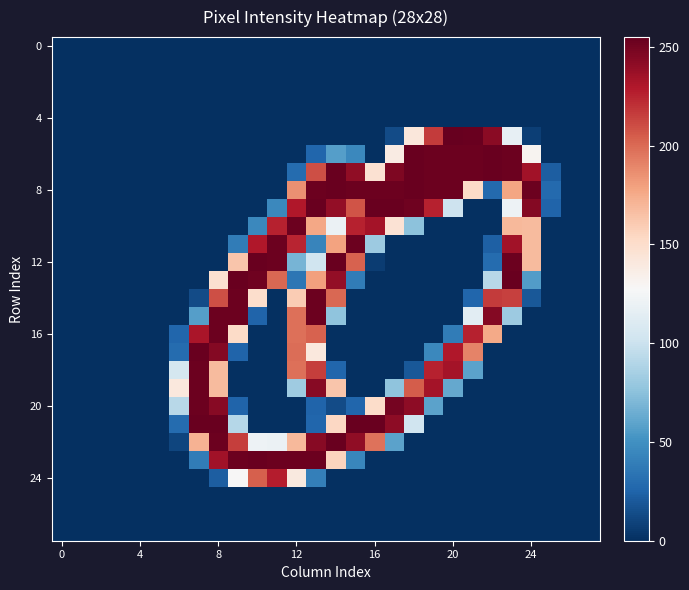

How many series are shown in this chart?

28